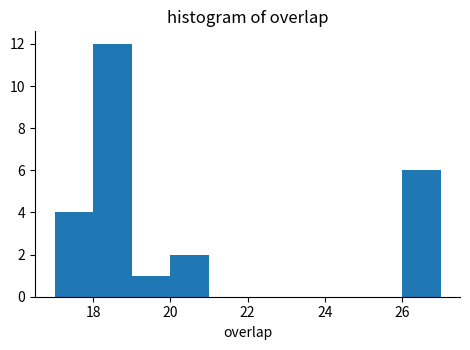

Reading left to right, list every bar in this chart as the range it spans on the x-axis followed by its height. The values are not printed on the chart, so give them approximately, as read against the axis.

17 to 18: 4
18 to 19: 12
19 to 20: 1
20 to 21: 2
21 to 22: 0
22 to 23: 0
23 to 24: 0
24 to 25: 0
25 to 26: 0
26 to 27: 6